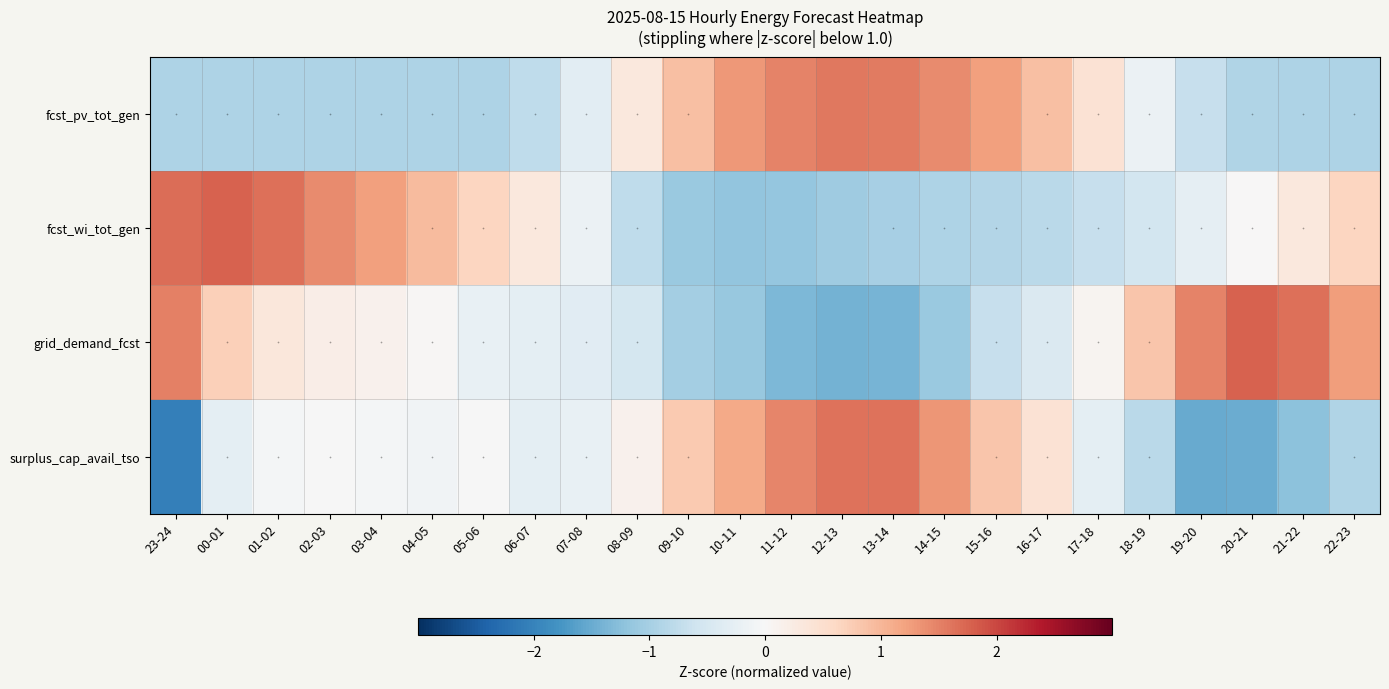

Where is grid_demand_fcst nearest to the value 0?

04-05